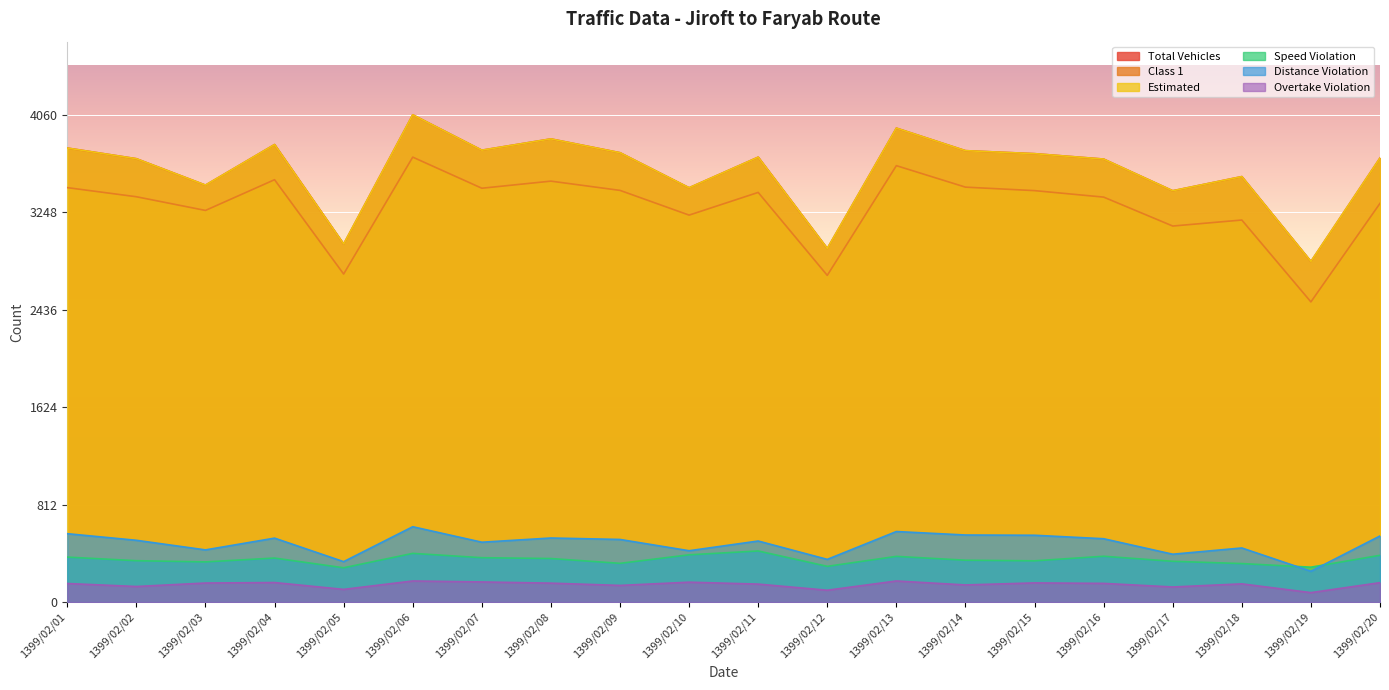

Which series has the widest spread of values?

Total Vehicles